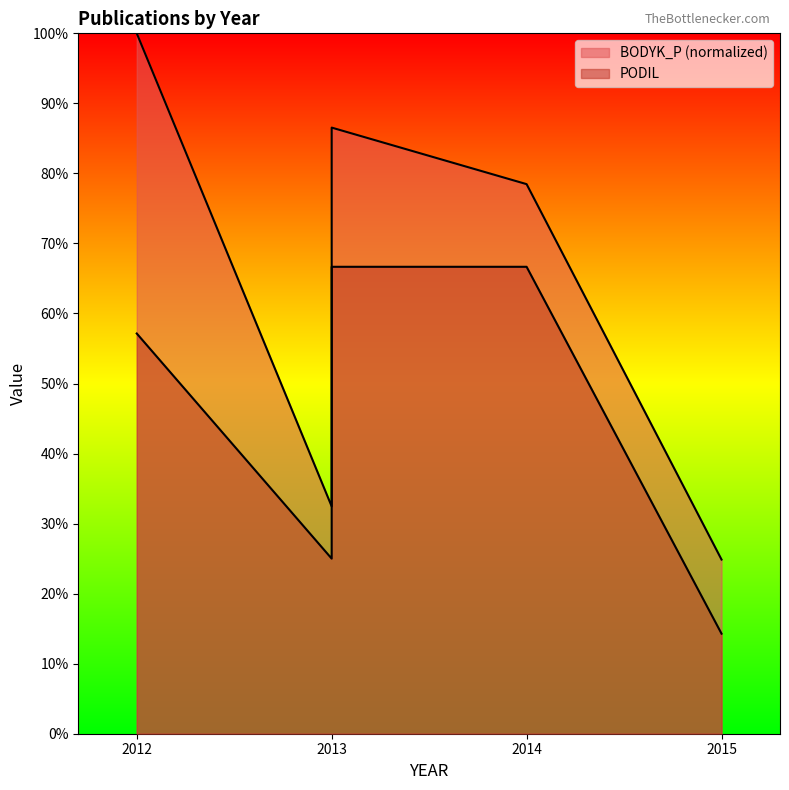

Rank the series at 2014 from lowest to highest value.

PODIL, BODYK_P